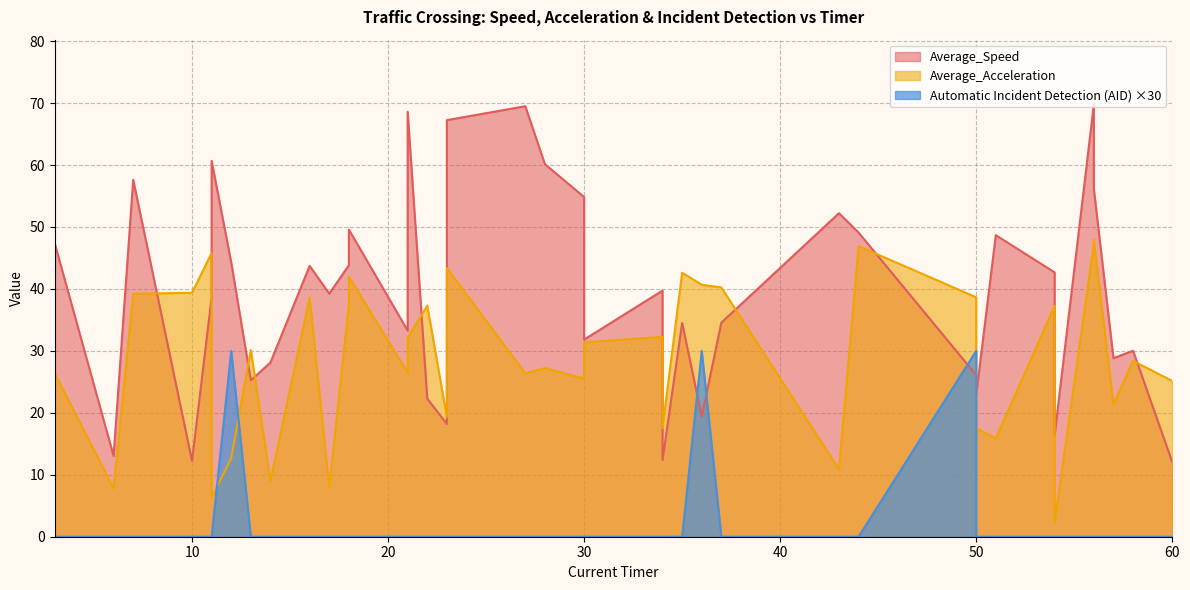

How many lines are shown in the chart?

3